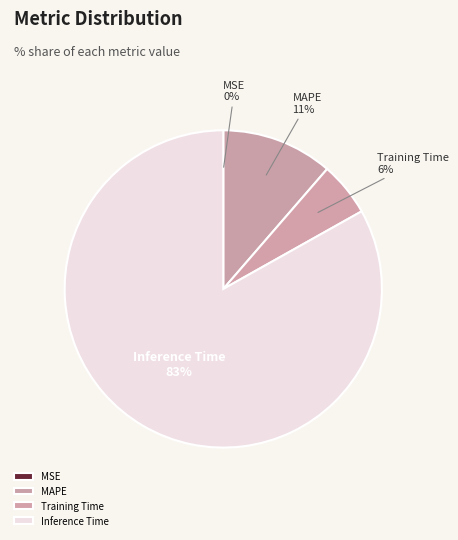

What is the largest slice in the pie chart?

Inference Time